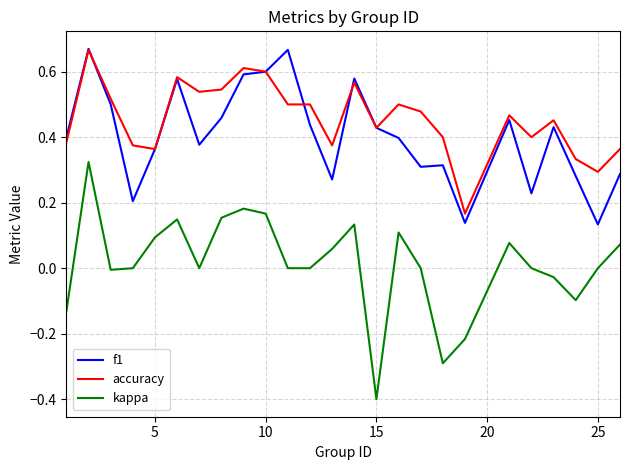

How many lines are shown in the chart?

3